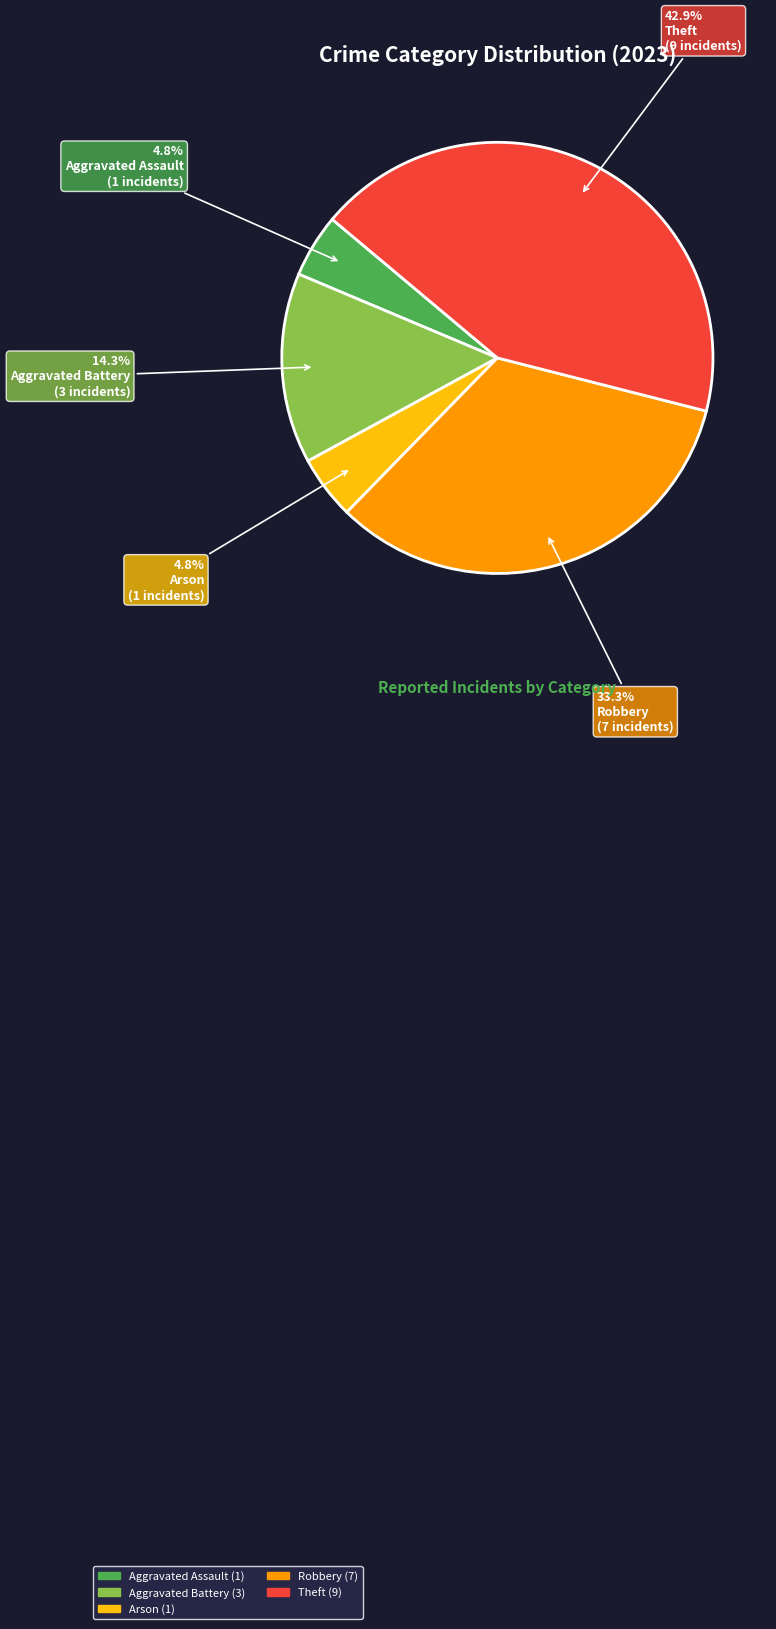

To the nearest percent, what is the average slice percentage?

20%